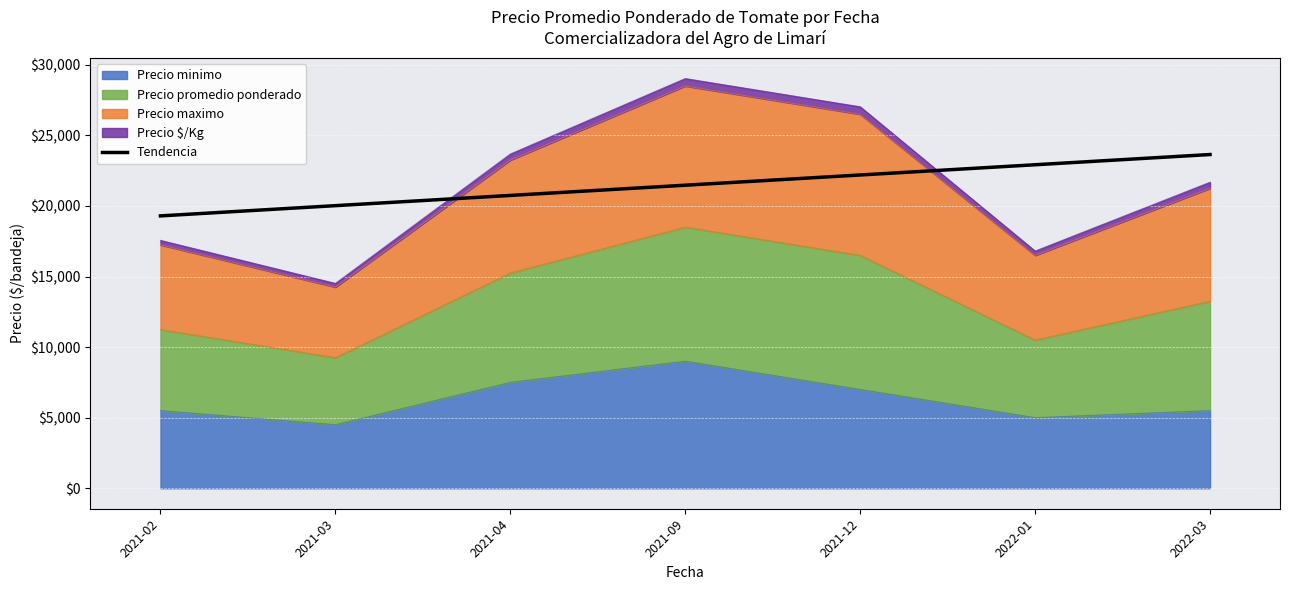

The chart shows a value of 6249.7 at 2021-12. True or false?

False